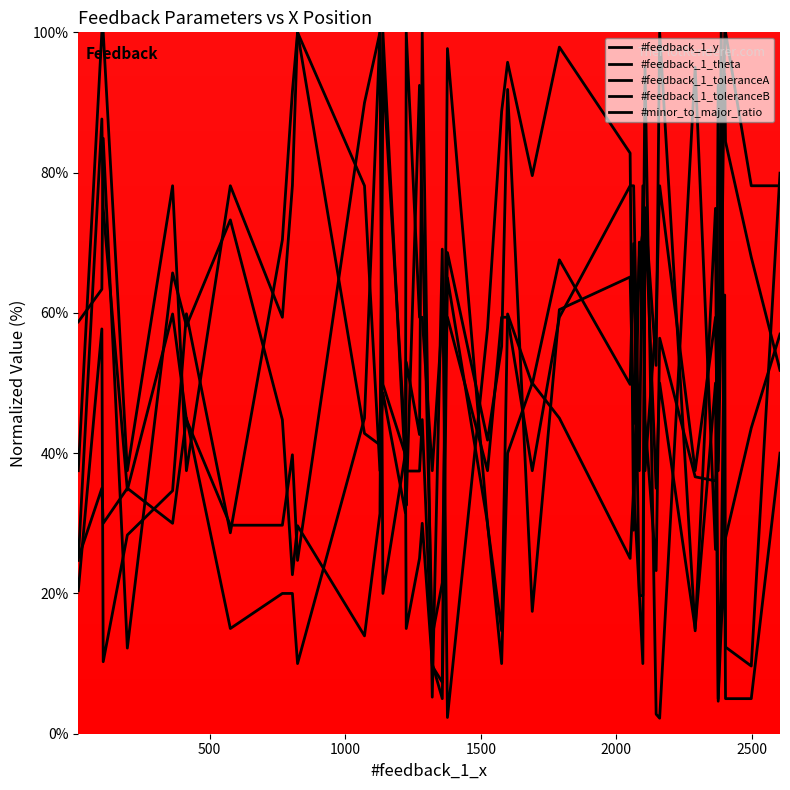

Is it true that #feedback_1_toleranceB equals 100.0 at 36?

True